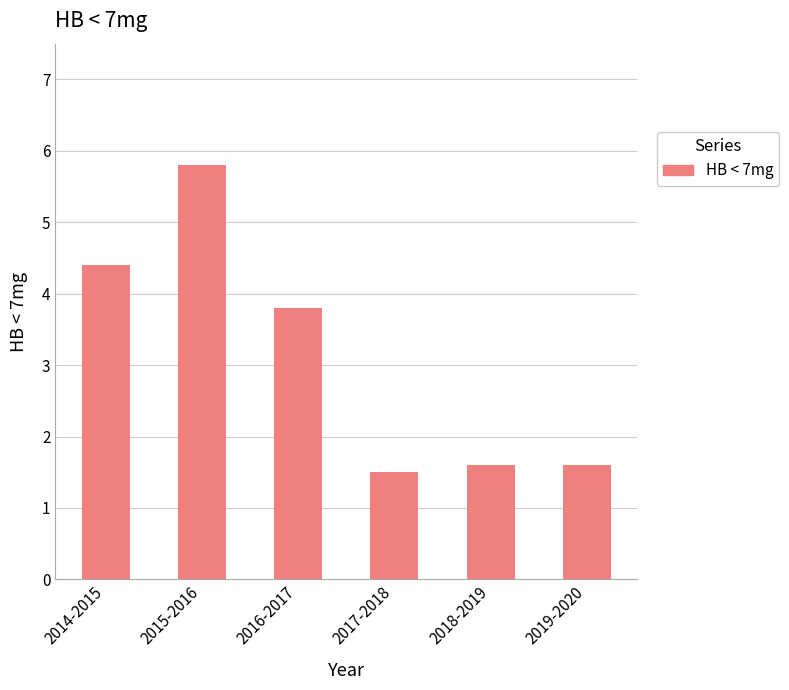

What is the label of the 3rd bar from the right?

2017-2018